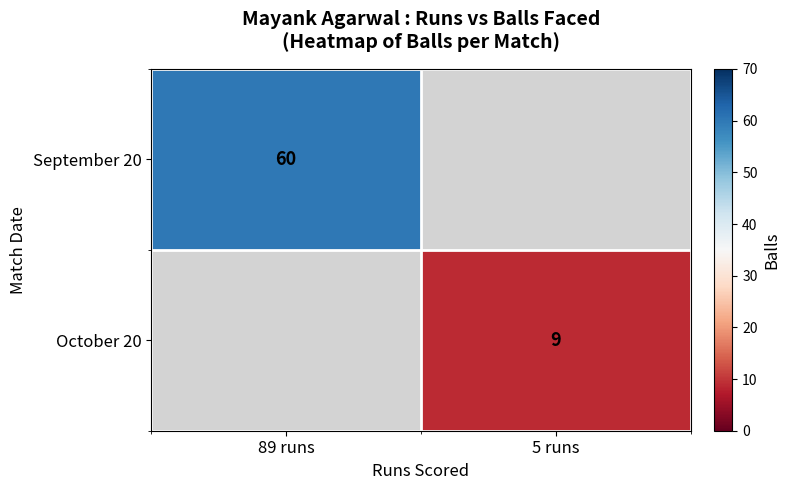

The October 20 series shows 9 at 5 runs. True or false?

True